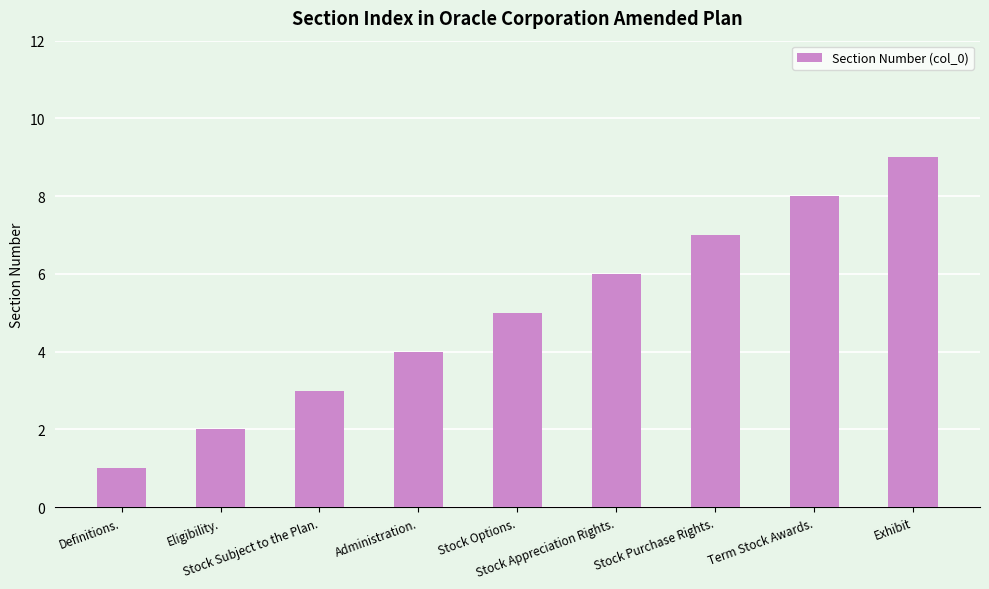

What is the change in value from Administration. to Term Stock Awards.?

+4